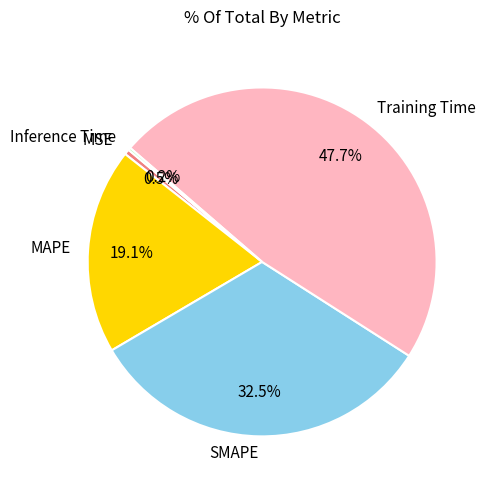

What percentage is NOT represented by Training Time?

52.3%